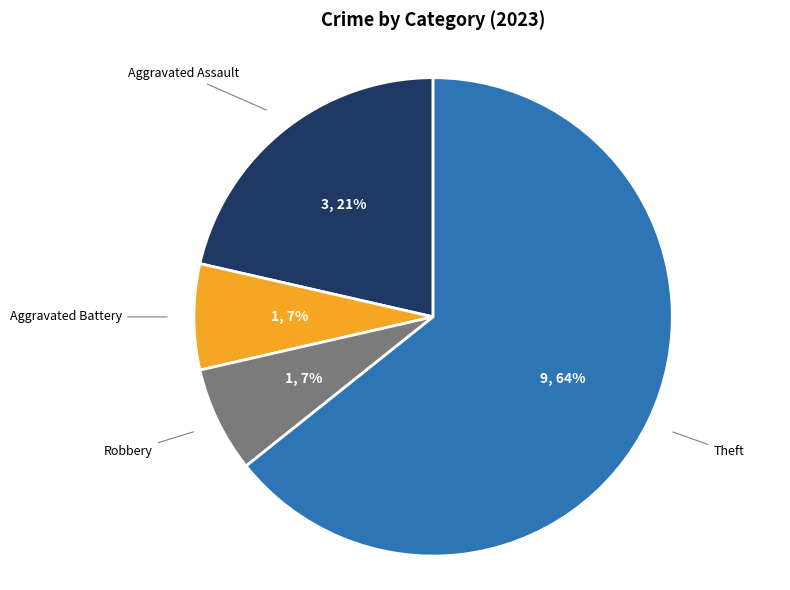

To the nearest percent, what is the average slice percentage?

25%